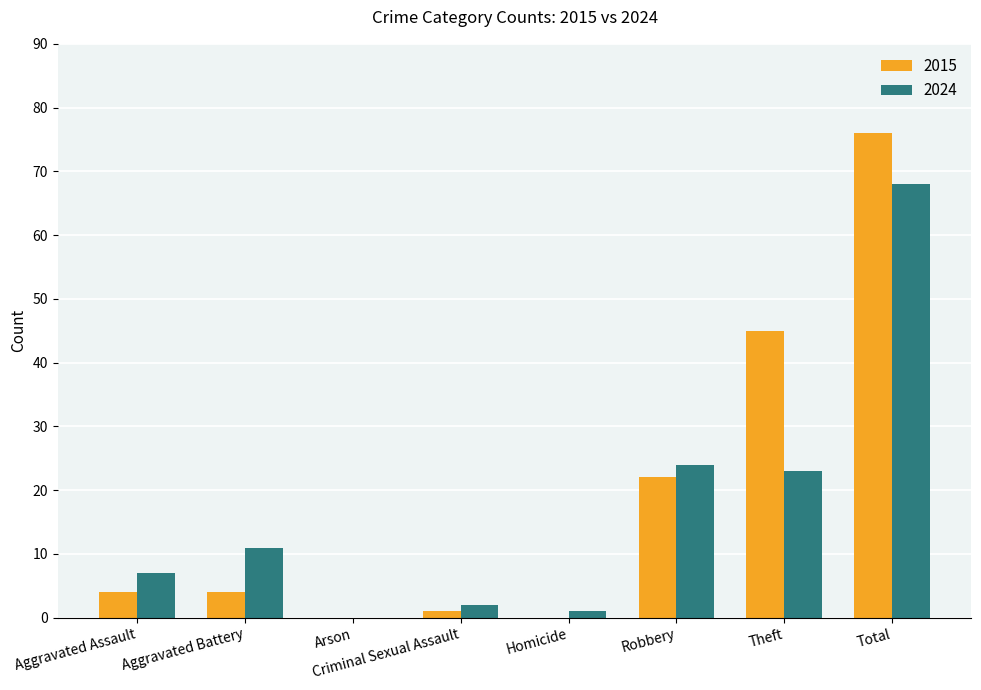

How many groups of bars are there?

8